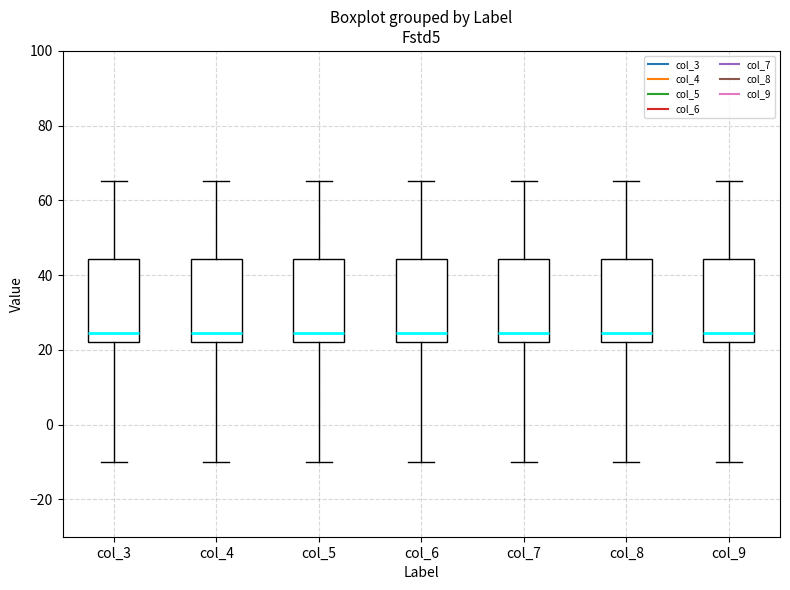

Where does the lower whisker of the box for col_6 end on the y-axis? The values are not printed on the chart, so give them approximately, as read against the axis.

-10